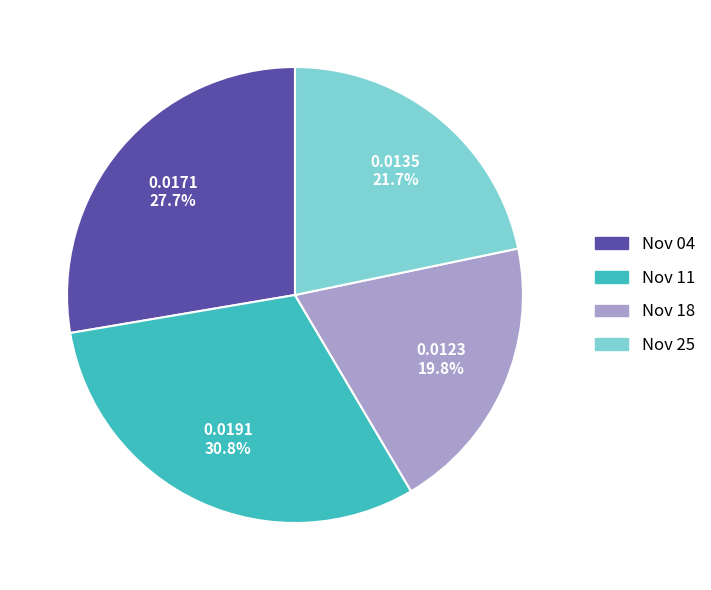

Between Nov 04 and Nov 18, which is larger?

Nov 04